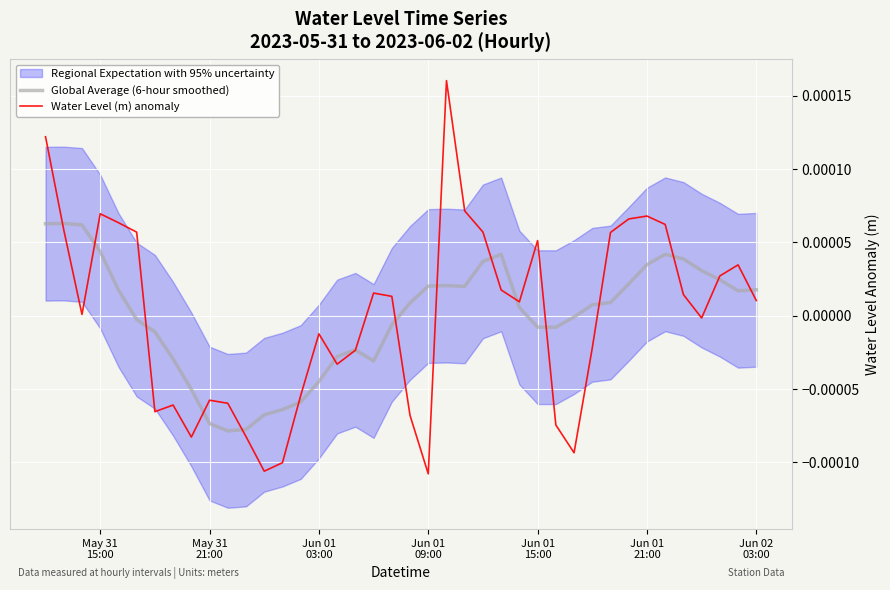

After their last crossing, which series has the higher values: Global Average (6-hour smoothed) or Water Level (m) anomaly?

Global Average (6-hour smoothed)